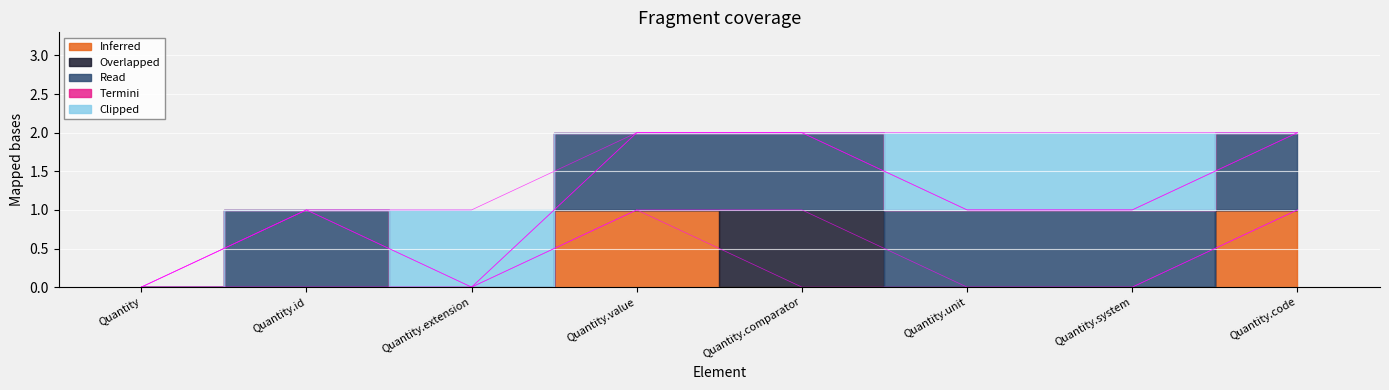

Reading left to right, transcribe all the data shown in this chart.

Inferred: 0	0	0	1	0	0	0	1
Overlapped: 0	0	0	0	1	0	0	0
Read: 0	1	0	1	1	1	1	1
Termini: 0	0	0	0	0	0	0	0
Clipped: 0	0	1	0	0	1	1	0